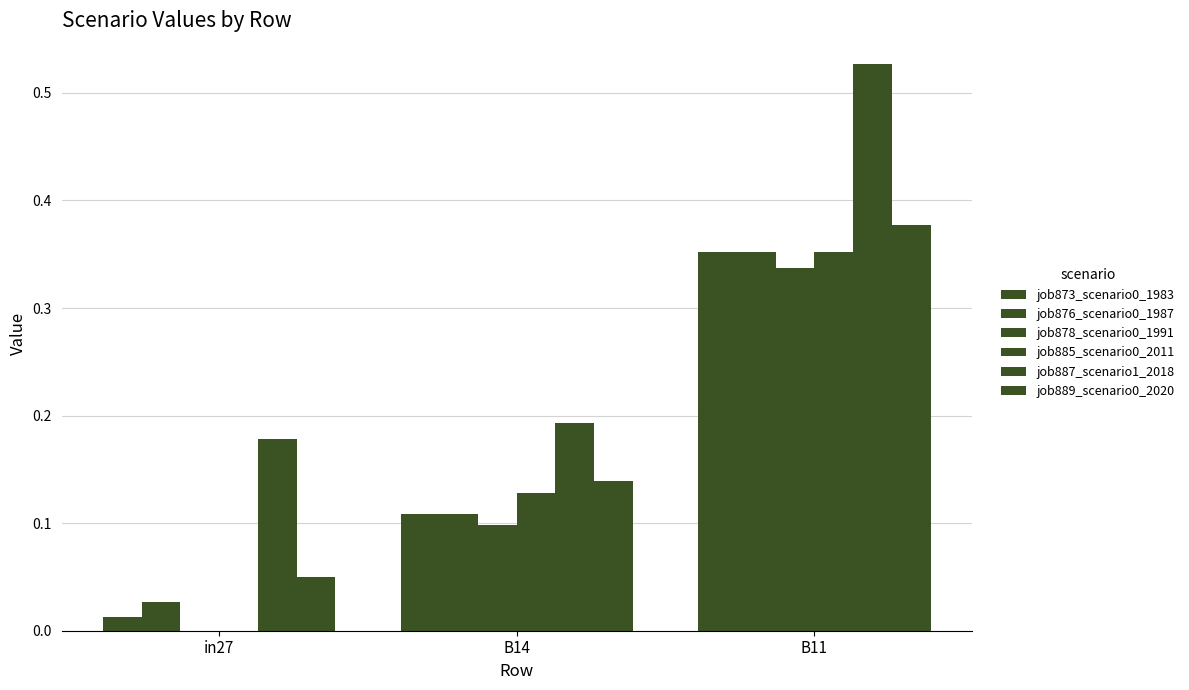

What is the average value of the job873_scenario0_1983 series?

0.2